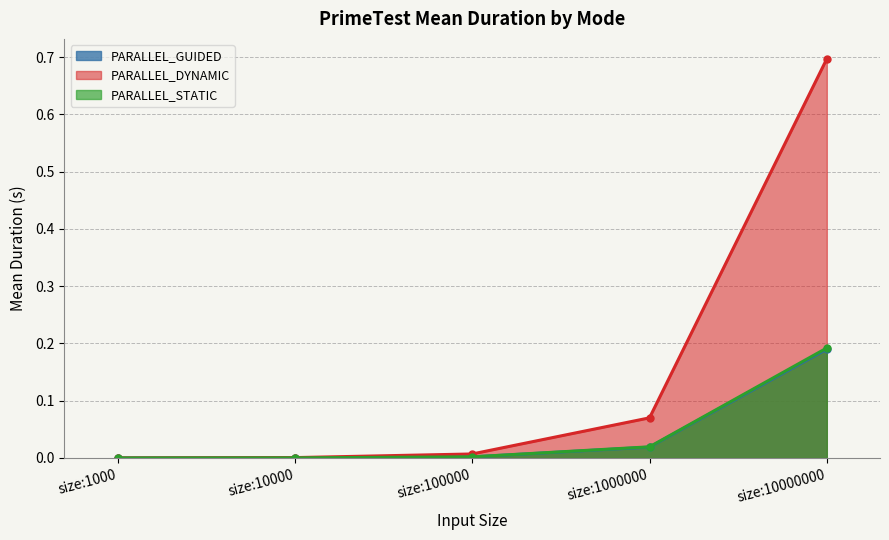

True or false: PARALLEL_DYNAMIC has more than 1 points higher than both neighbors.

False